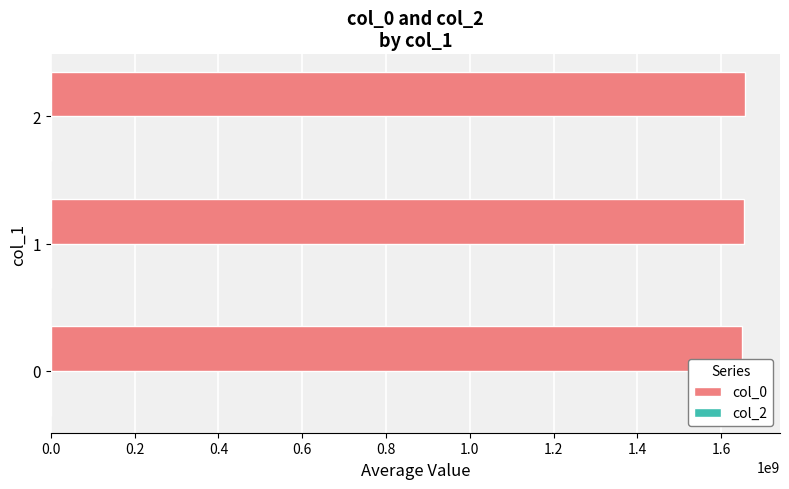

What is the ratio of the value at 1 to the value at 2?

1.0